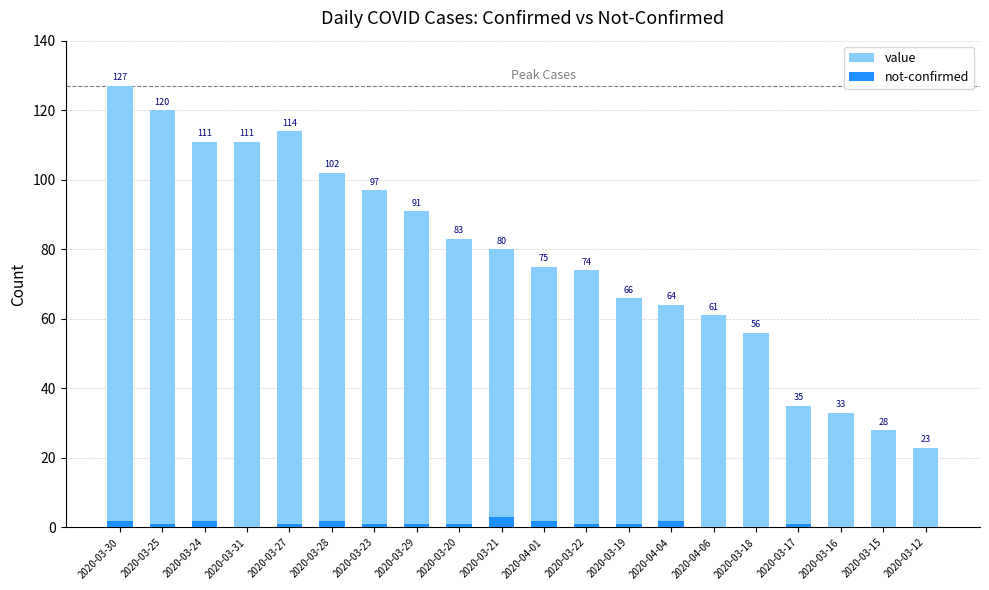

Reading left to right, transcribe all the data shown in this chart.

value: 127	120	111	111	114	102	97	91	83	80	75	74	66	64	61	56	35	33	28	23
not-confirmed: 2	1	2	0	1	2	1	1	1	3	2	1	1	2	0	0	1	0	0	0